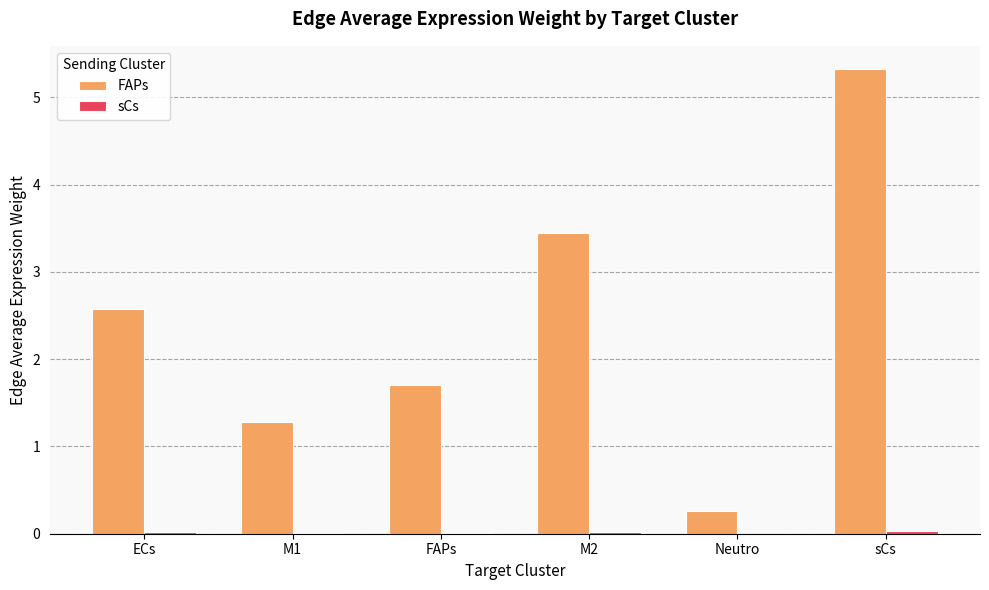

Which series changed the most between ECs and M1?

FAPs